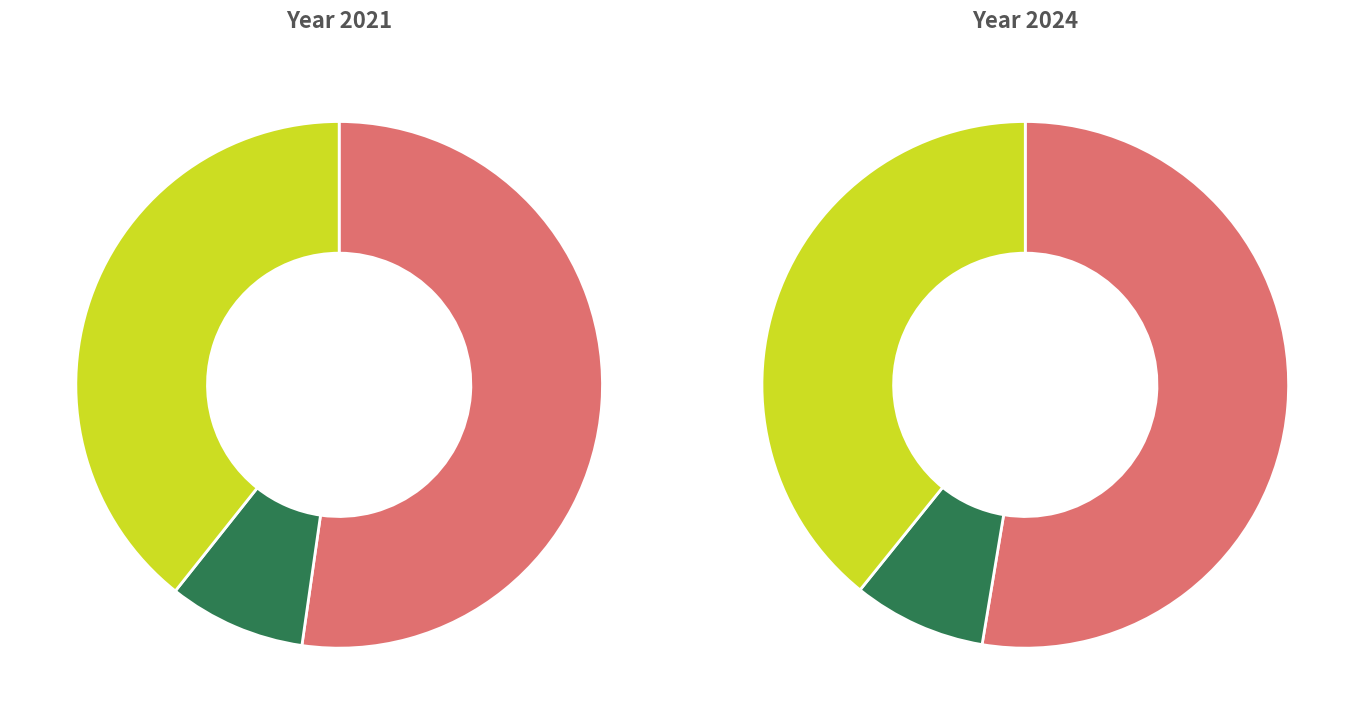

Combined, do 1 and 3 account for over 50%?

Yes